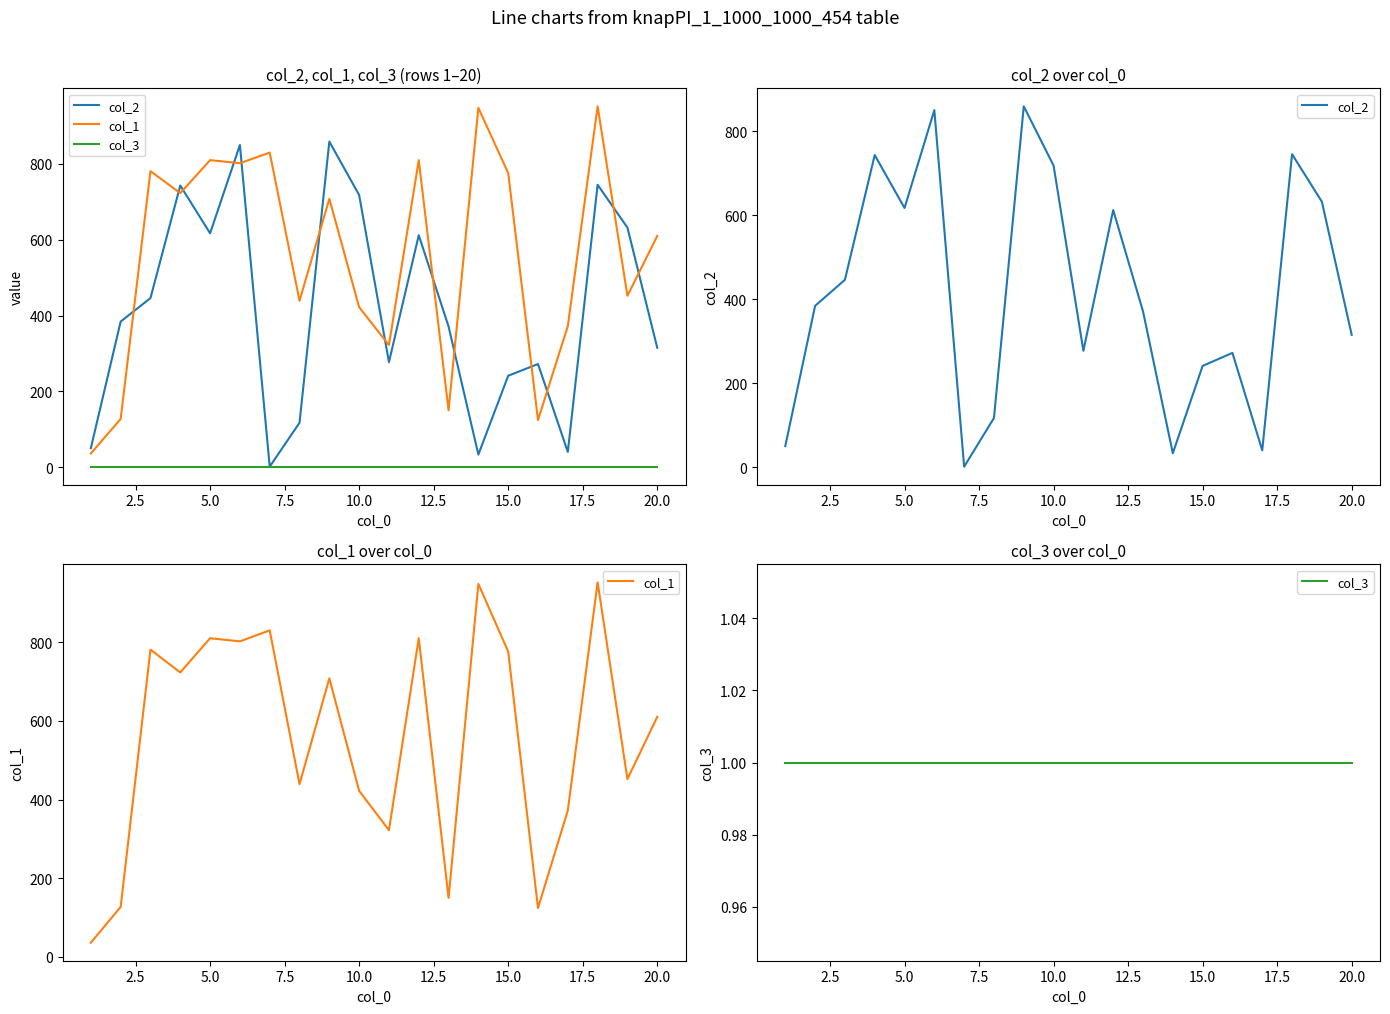

What are all the series names shown in the legend?

col_2, col_1, col_3